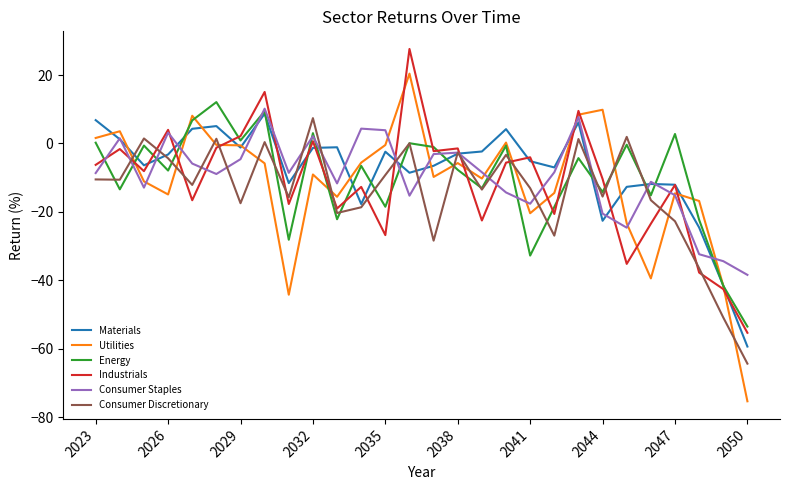

Count the number of categories in the chart.

28